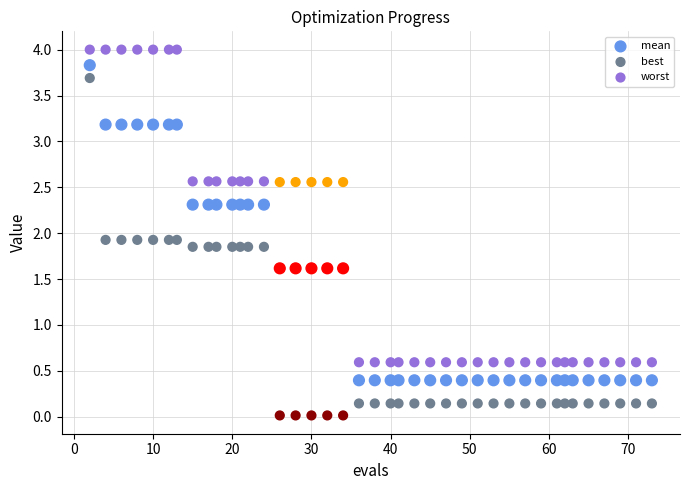

Across all data points, what is the range of X values (max minus min)?

71.0